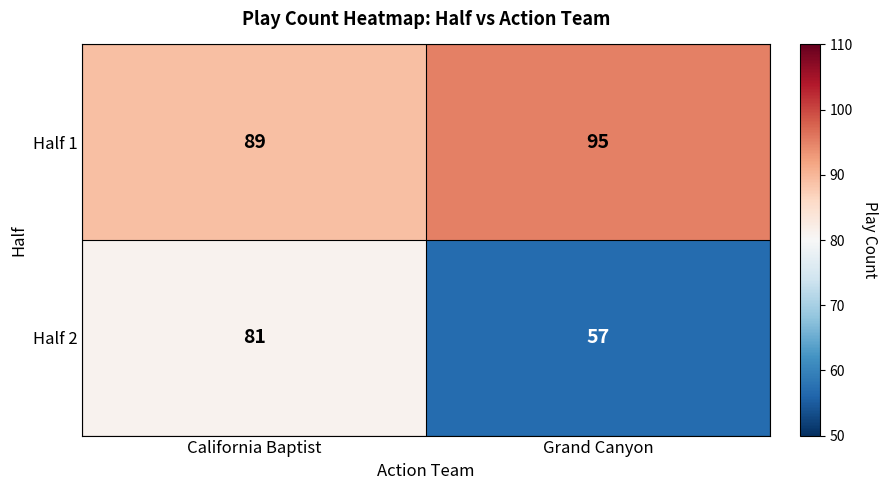

Is it true that Half 2 equals 57 at Grand Canyon?

True